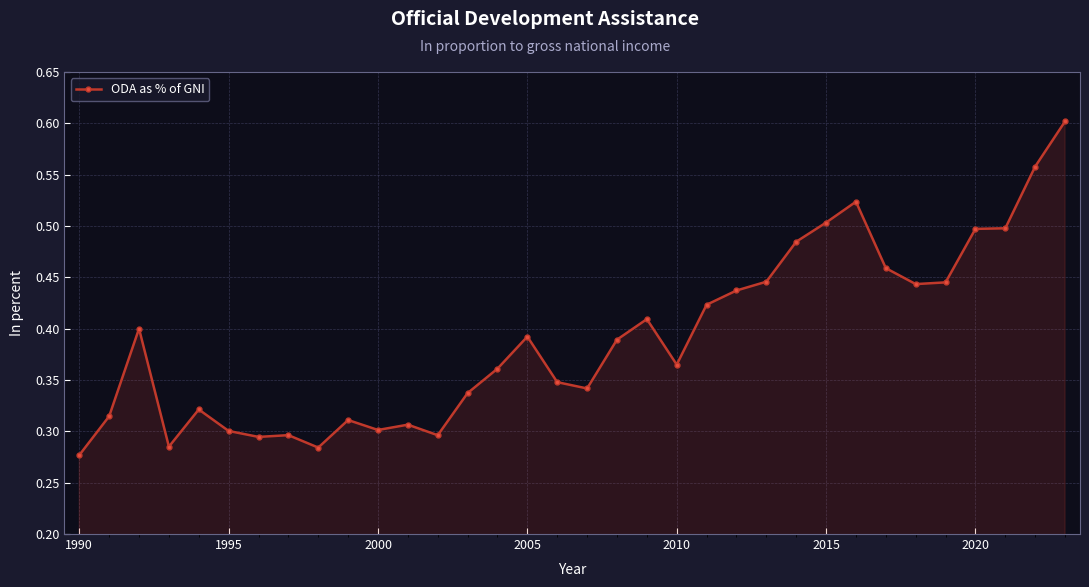

What is the sum of all values?

13.3